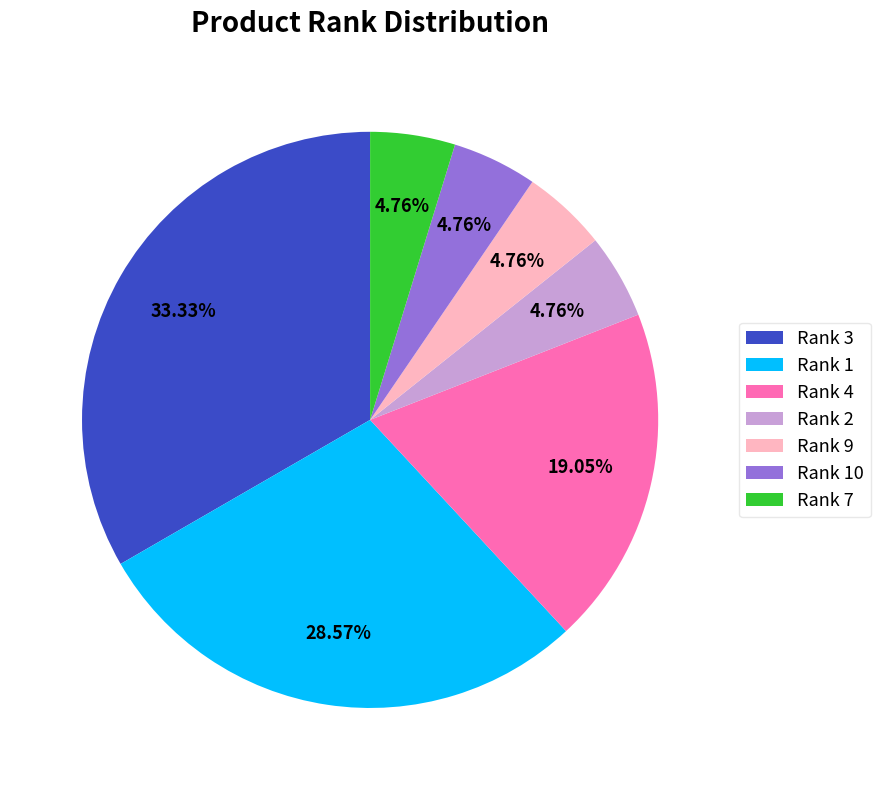

Is the sum of Rank 1 and Rank 10 greater than half?

No